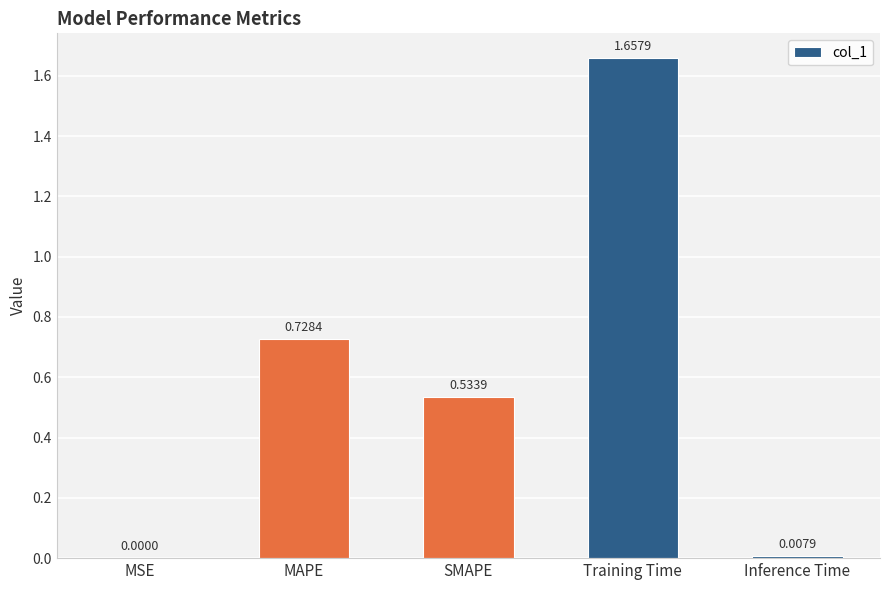

What is the average value?

0.6